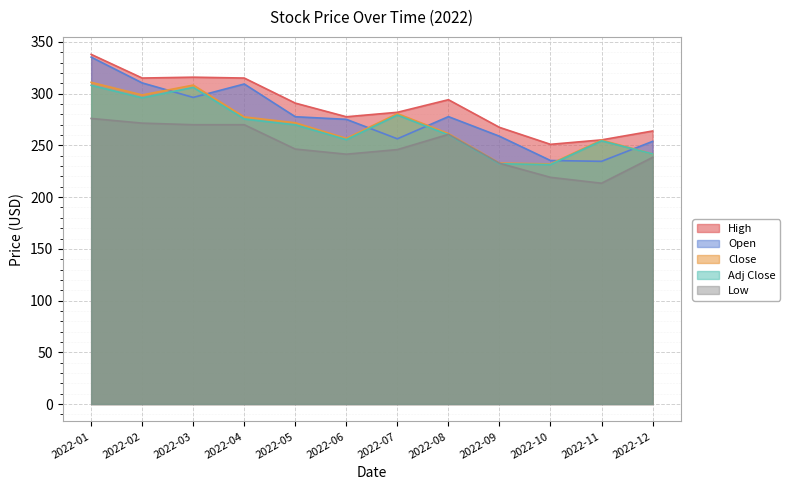

Read the Adj Close value at 2022-03.

306.1